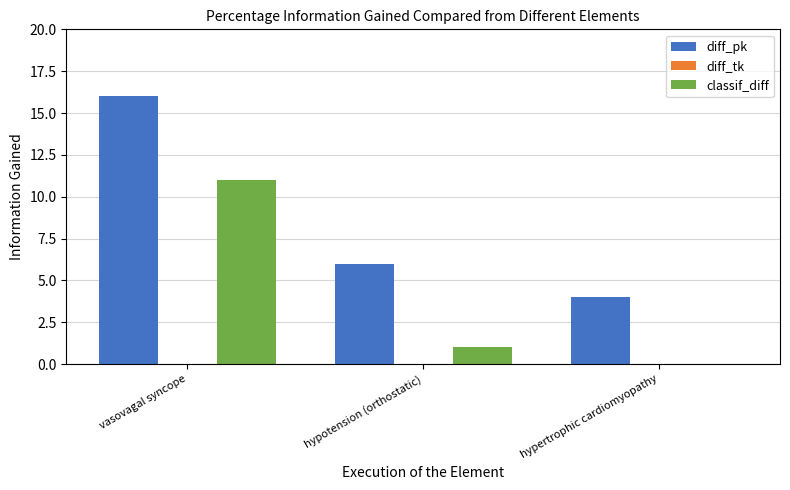

What is the total value across all series at vasovagal syncope?

27